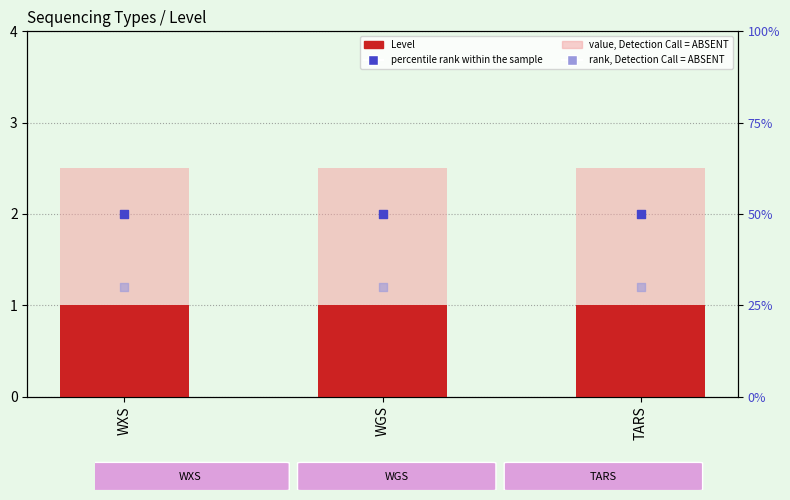

What are all the series names shown in the legend?

Level, value, Detection Call = ABSENT, percentile rank within the sample, rank, Detection Call = ABSENT